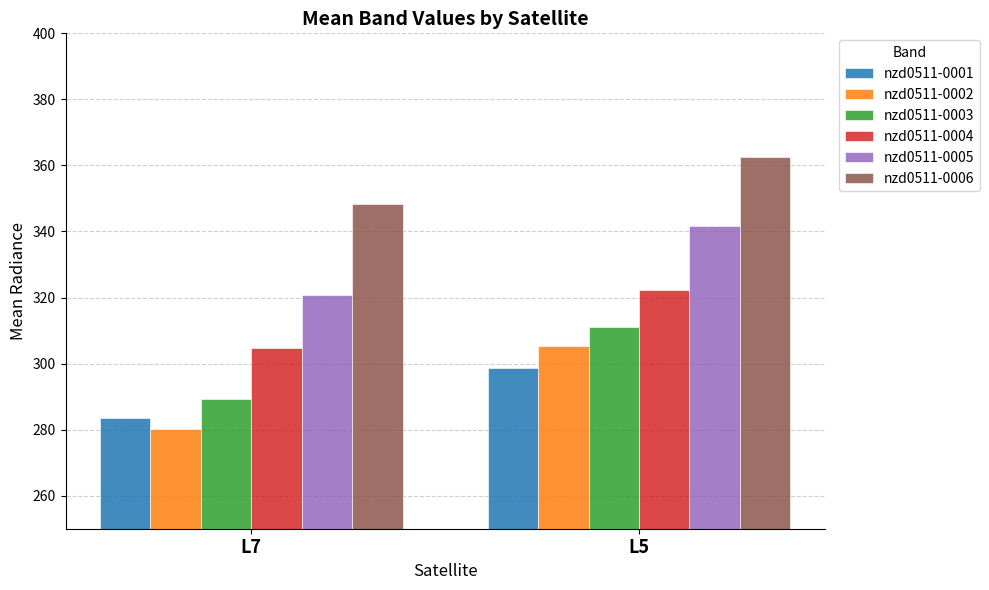

At which category is the sum across all series the highest?

L5